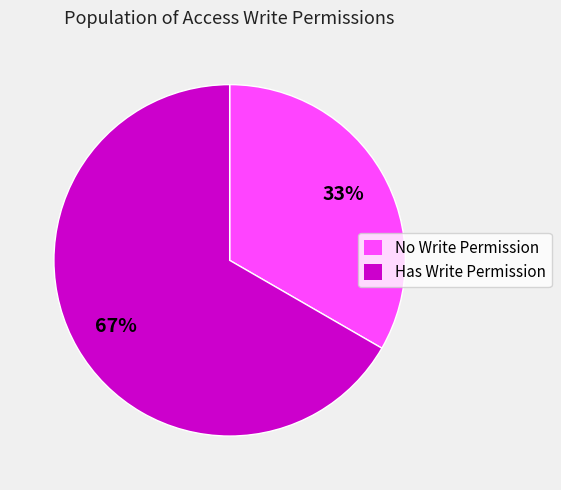

Count the number of slices in the pie.

2